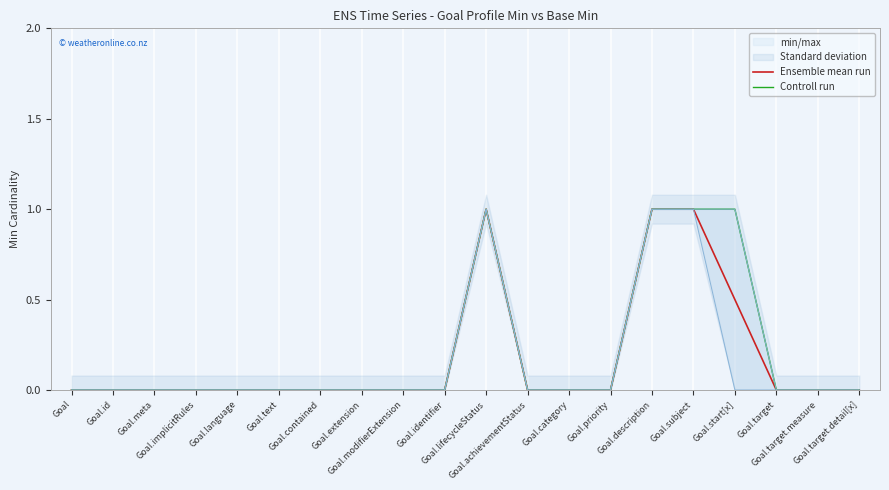

How many data points in Controll run are above 0?

4